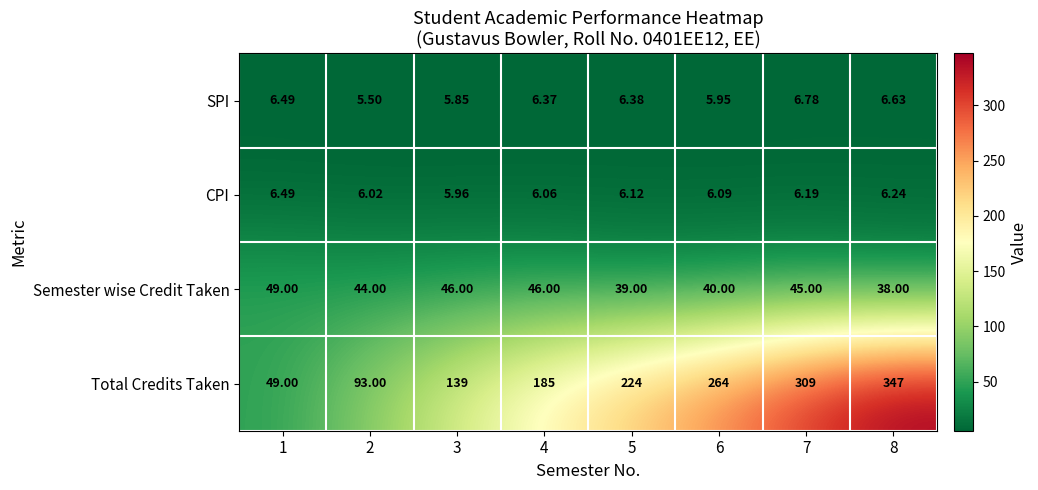

Rank the series at 3 from lowest to highest value.

SPI, CPI, Semester wise Credit Taken, Total Credits Taken